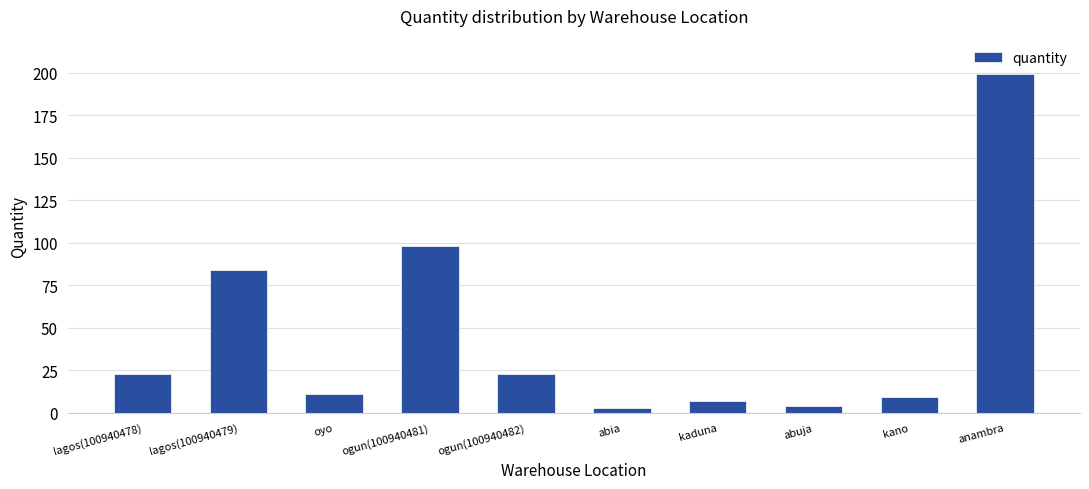

At which category does the chart reach its peak across all series?

anambra